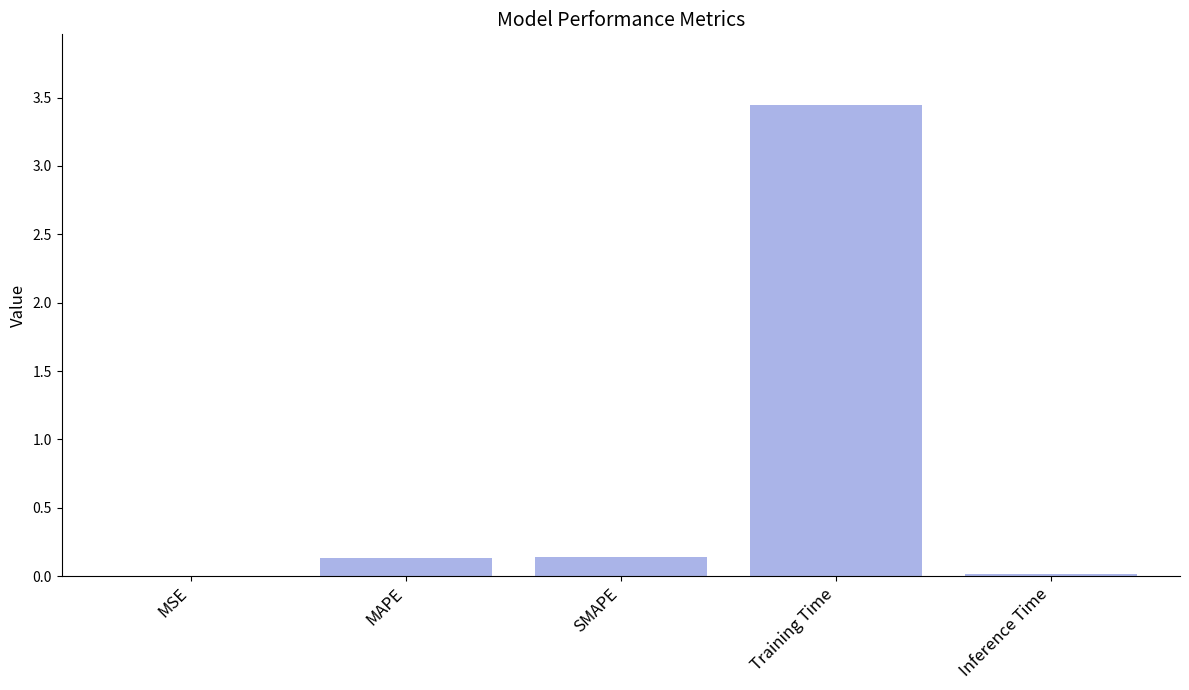

What is the sum of all values?

3.7